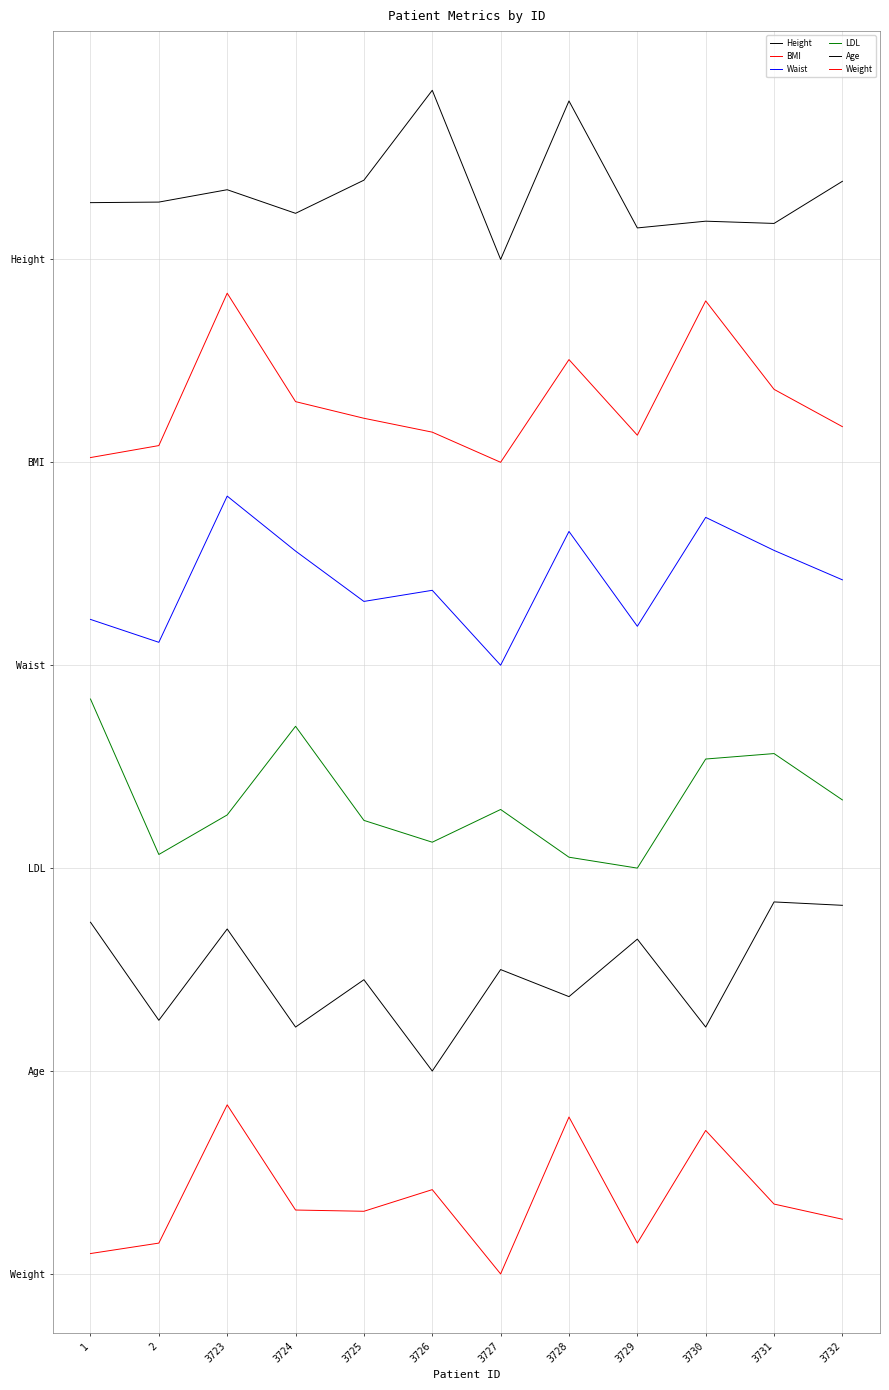

True or false: LDL and Waist intersect in this chart.

False